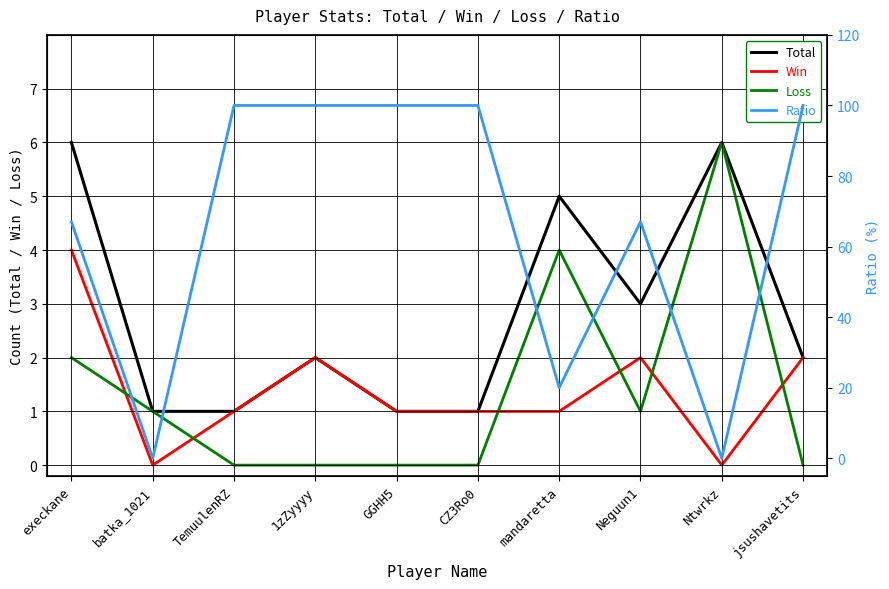

List the labels in order of Win value, smallest first.

batka_1021, Ntwrkz, TemuulenRZ, GGHH5, CZ3Ro0, mandaretta, 1zZyyyy, Neguun1, jsushavetits, execkane